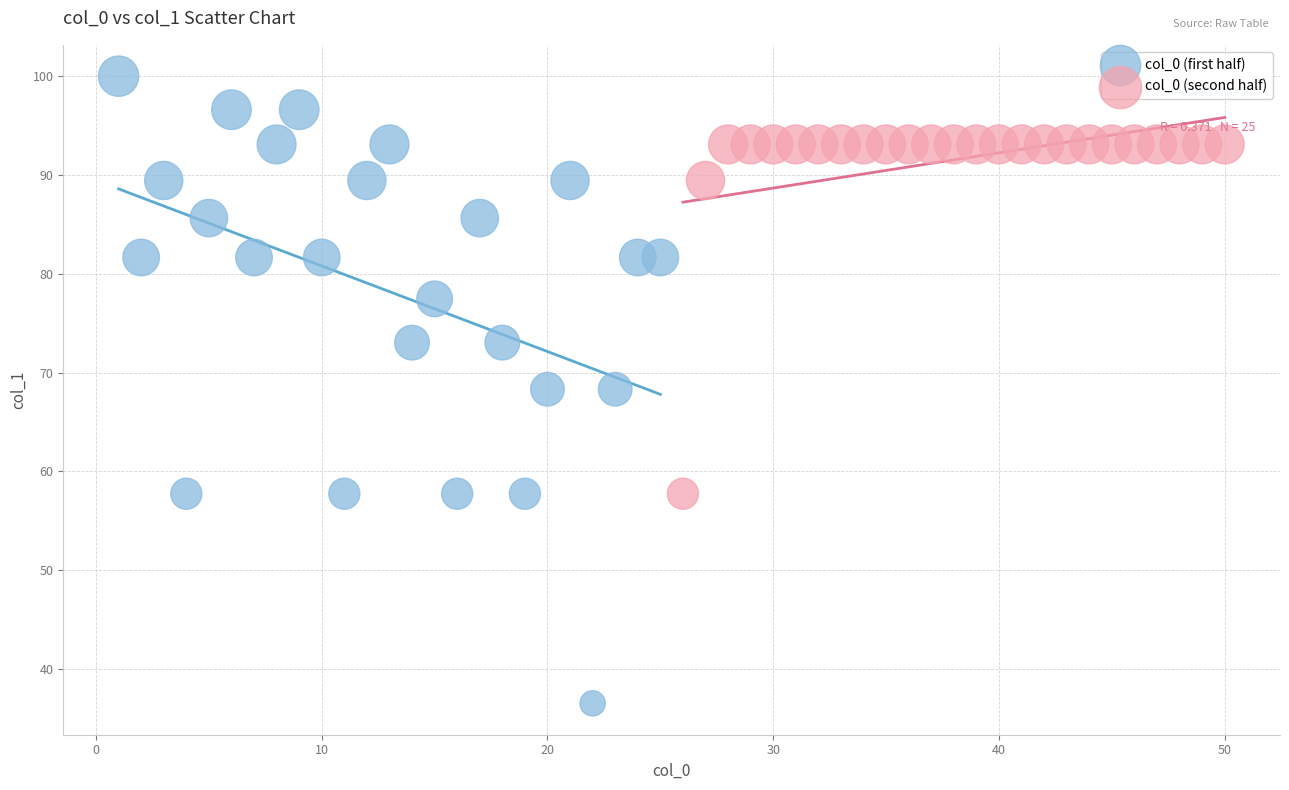

Which series has the largest Y range (max minus min)?

col_0 (first half)